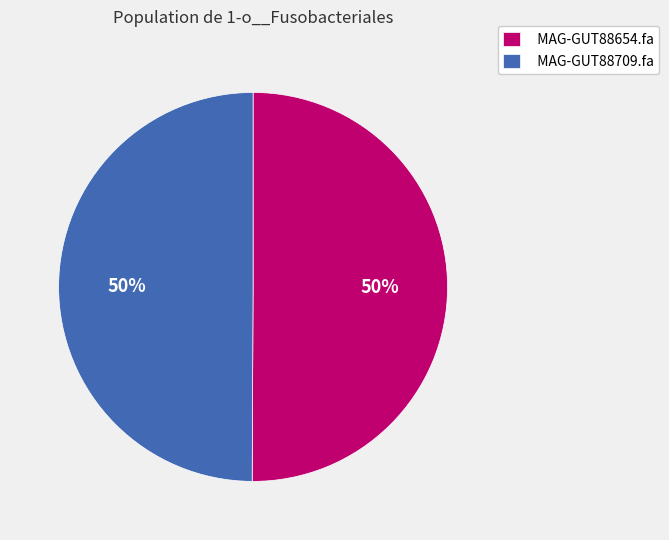

To the nearest percent, what percentage of the pie is MAG-GUT88709.fa?

50%